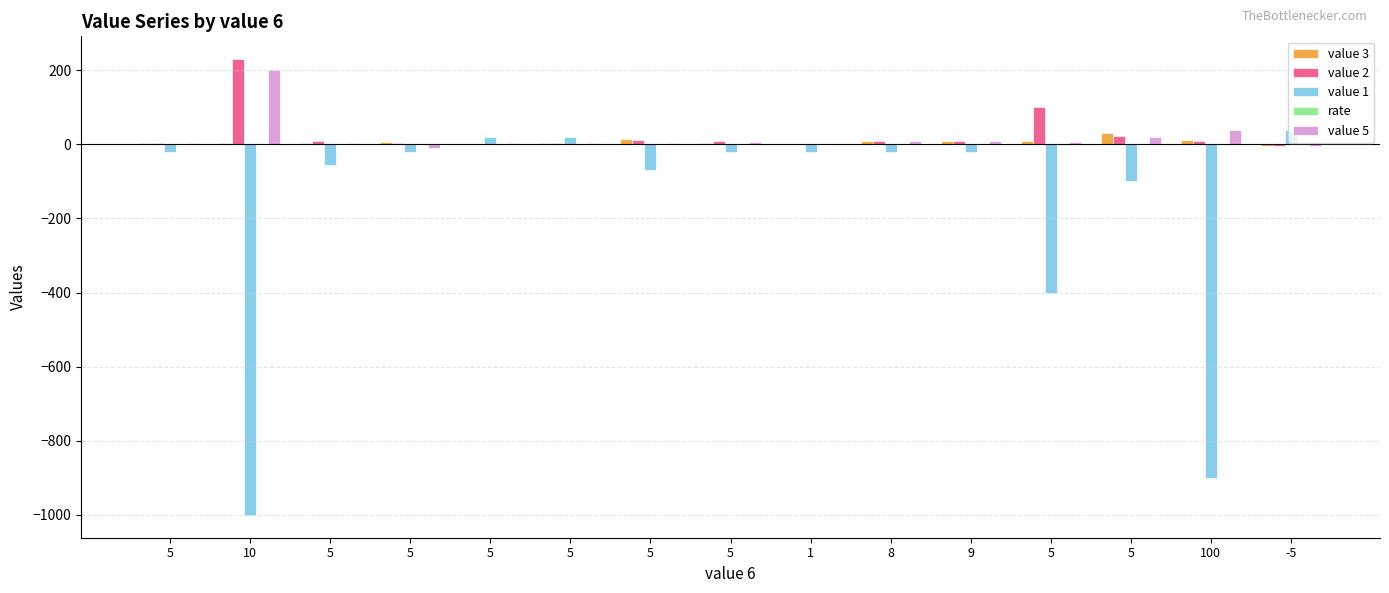

Reading left to right, transcribe all the data shown in this chart.

value 3: 5.0	5.0	5.0	7.0	2.0	5.0	15.0	5.0	1.0	8.0	9.0	10.0	30.0	12.0	-5.0
value 2: 5.0	230.0	10.0	5.0	1.0	5.0	12.0	8.0	1.0	8.0	9.0	100.0	23.0	10.0	-5.0
value 1: -20.0	-1000.0	-55.0	-20.0	20.0	20.0	-70.0	-20.0	-20.0	-20.0	-20.0	-400.0	-100.0	-900.0	40.0
rate: 0.1	0.2	0.2	0.5	0.1	0.1	0.1	0.1	0.1	0.1	0.2	-0.4	-0.3	0.3	0.4
value 5: 5.0	200.0	5.0	-10.0	4.0	5.0	5.0	6.0	1.0	8.0	9.0	6.0	20.0	40.0	-5.0